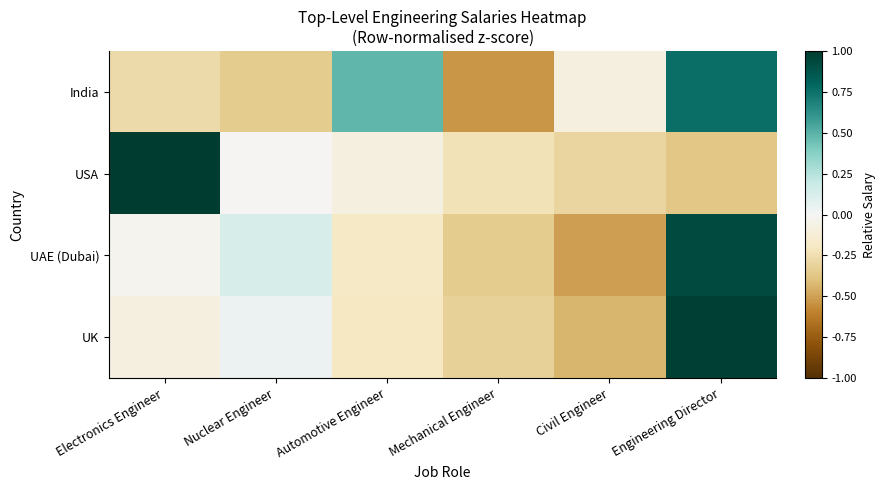

At which category does the chart reach its peak across all series?

Electronics Engineer